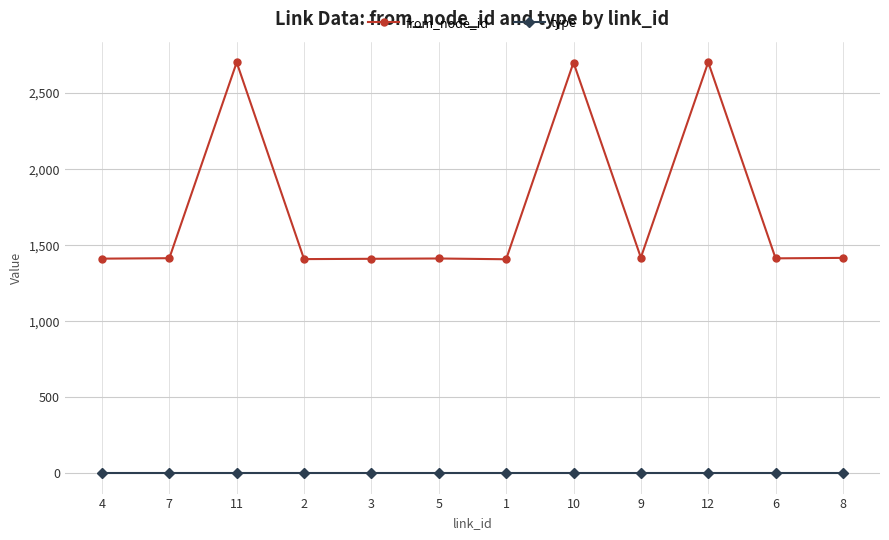

Which series has the largest range (max minus min)?

from_node_id